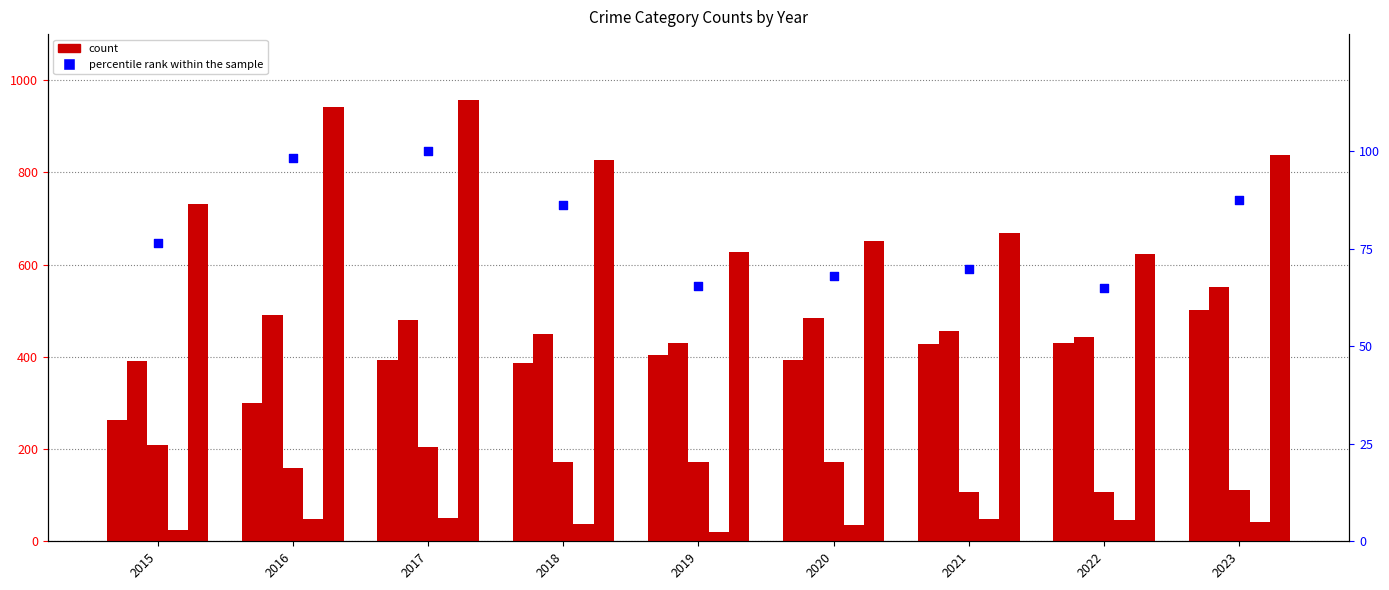

What is the total value across all series at 2020?

1804.1